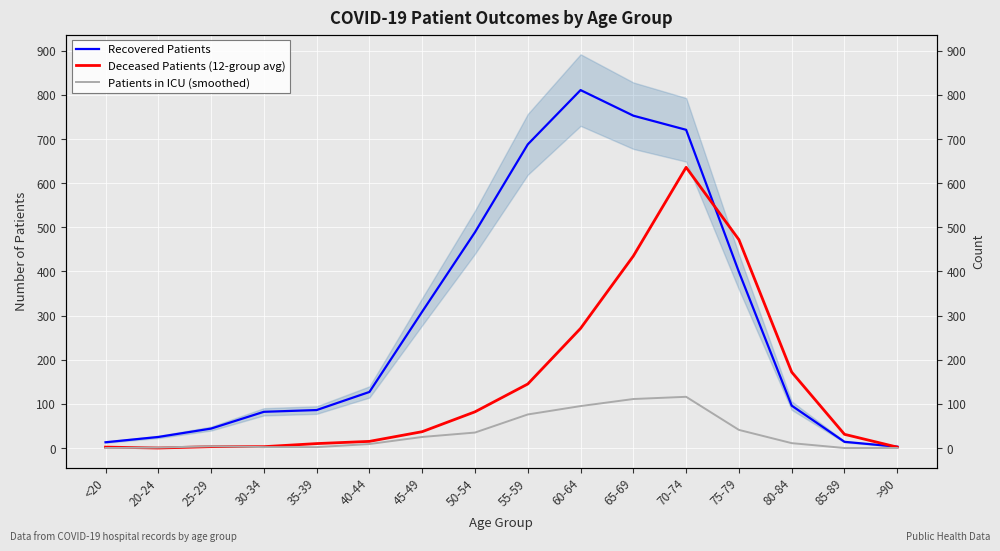

How many lines are shown in the chart?

3